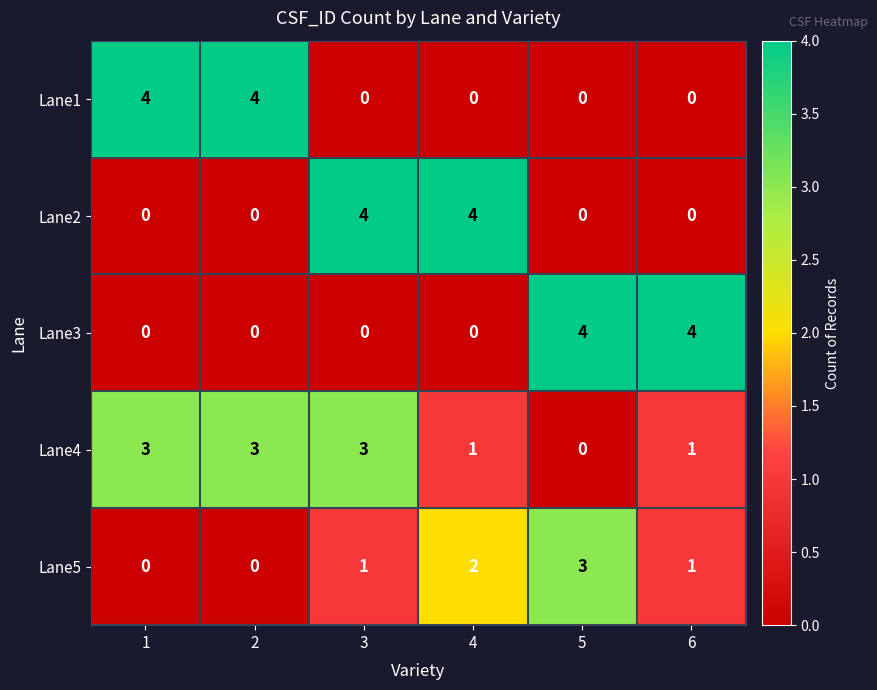

How many positive values does the Lane4 series have?

5